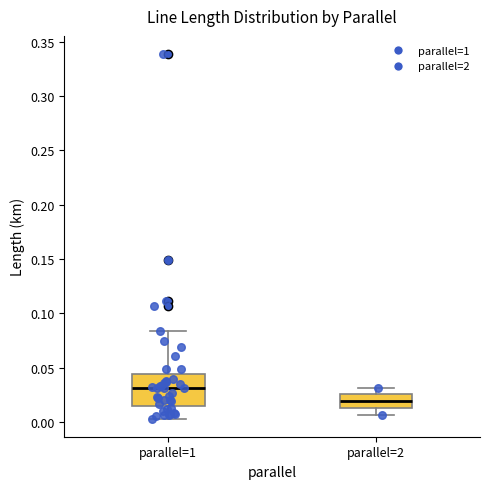

Which box has the highest median line?

parallel=1